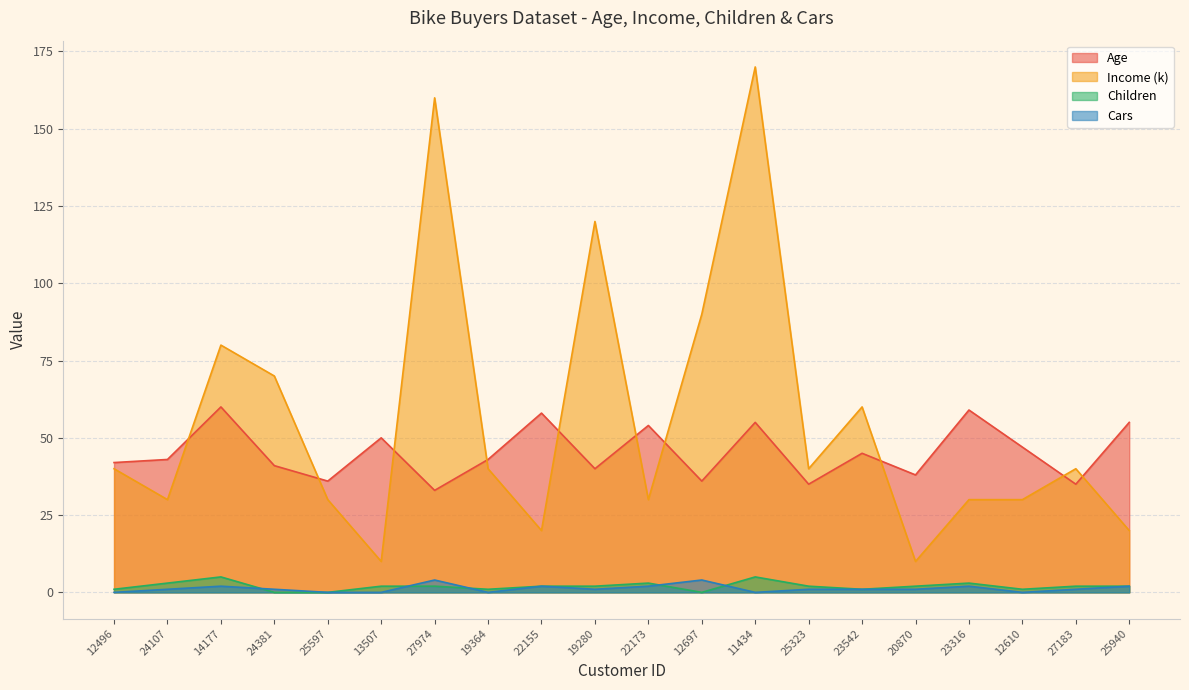

At which label does Age first exceed 43?

14177